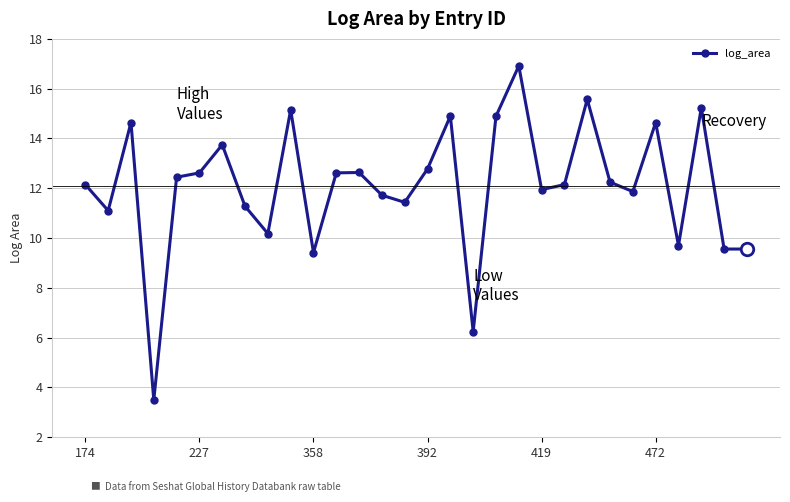

What is the value of the 29th point from the left?

9.6